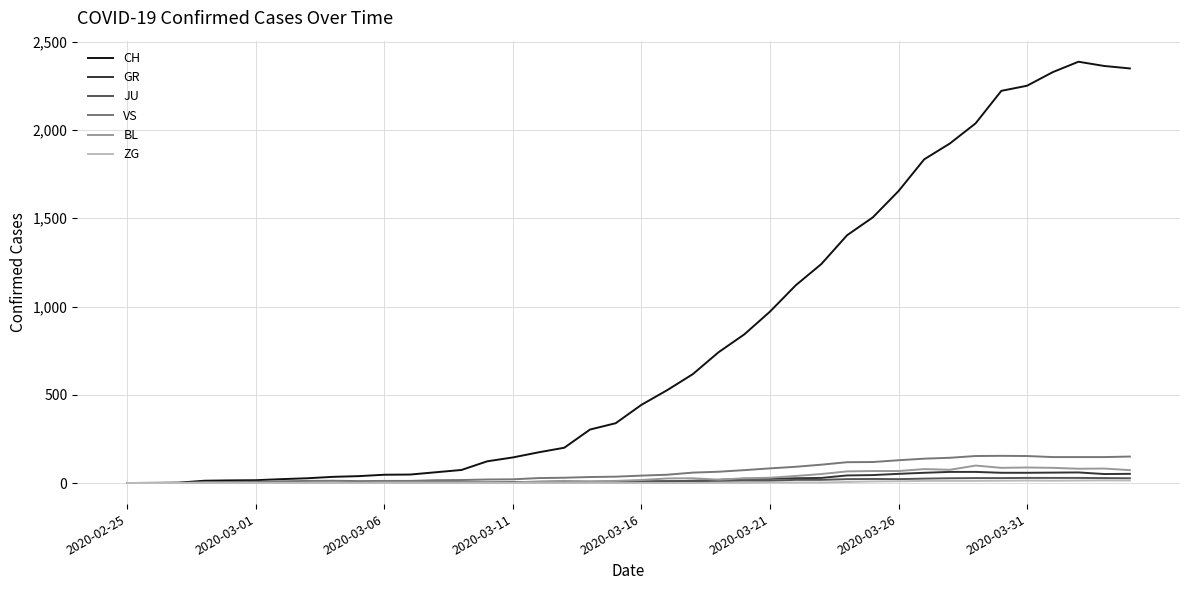

Which series has the widest spread of values?

CH